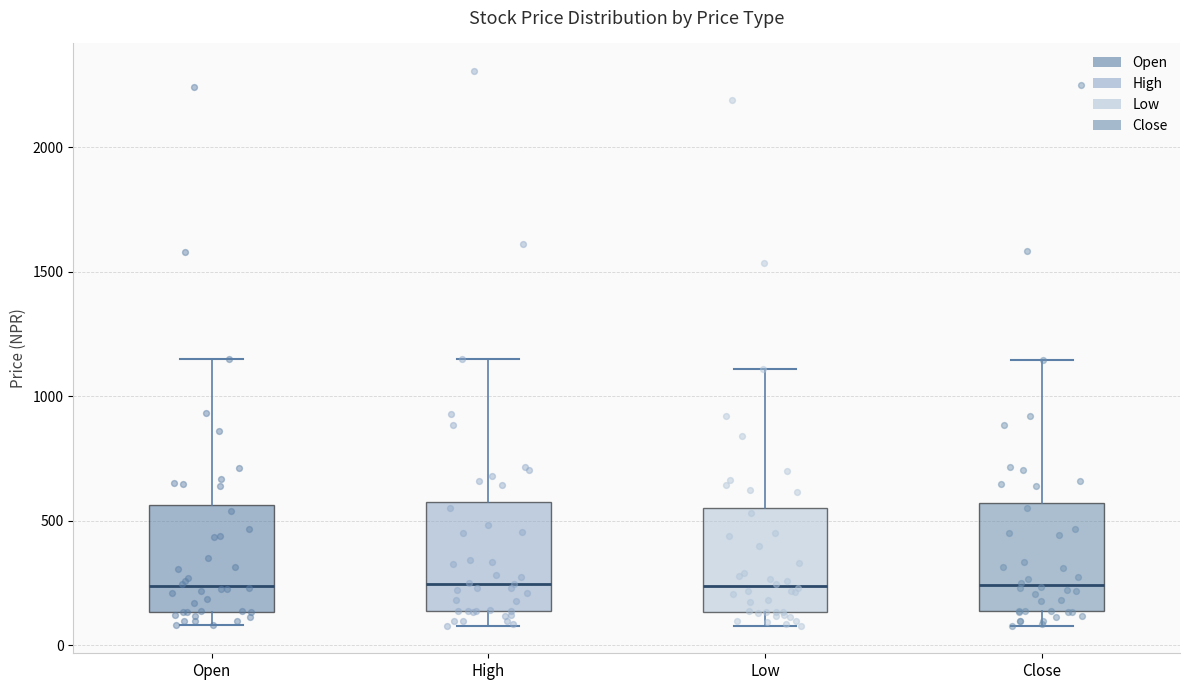

Reading left to right, transcribe this box plot: for each box, give where its median line is, the range the box spans, and where its two whiskers end, as read against the y-axis. The values are not printed on the chart, so give them approximately, as read against the axis.

Open: median 250, box 150 to 550, whiskers 100 to 1150
High: median 250, box 150 to 550, whiskers 100 to 1150
Low: median 250, box 150 to 550, whiskers 100 to 1100
Close: median 250, box 150 to 550, whiskers 100 to 1150